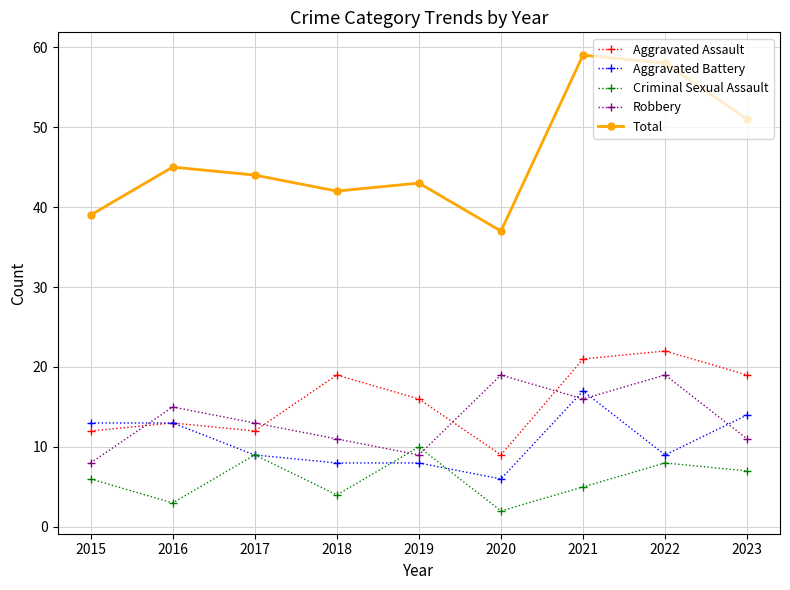

What is the greatest value displayed?

59